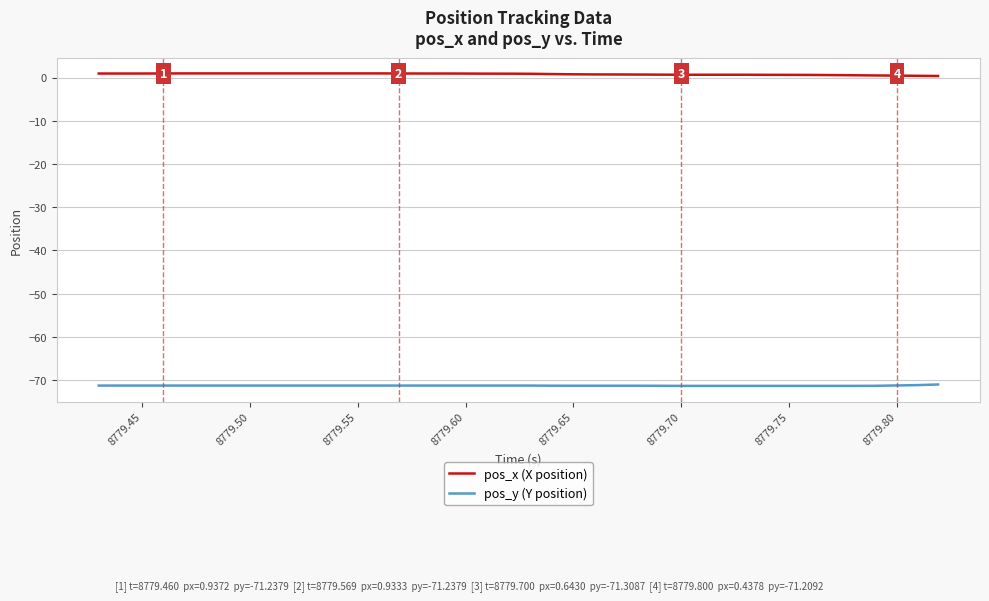

What are all the series names shown in the legend?

pos_x (X position), pos_y (Y position)